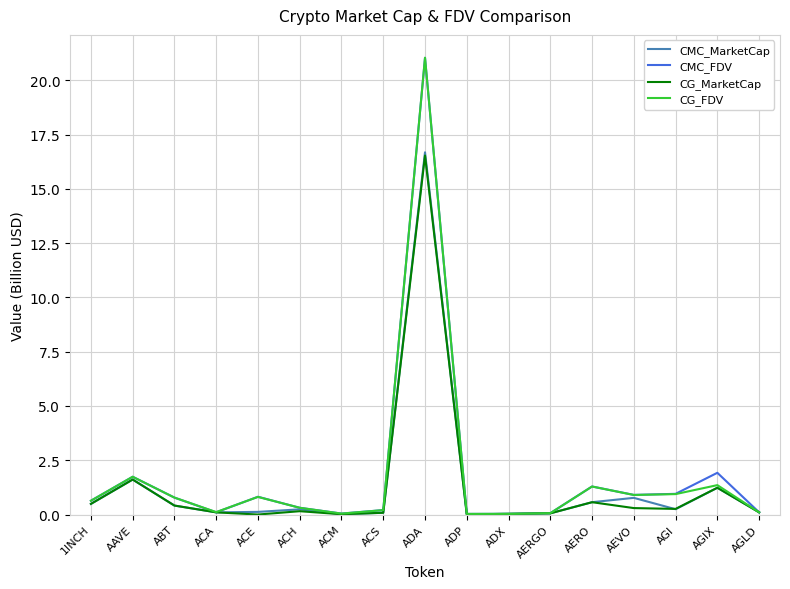

Between ACS and AGIX, which series saw the biggest shift?

CMC_FDV